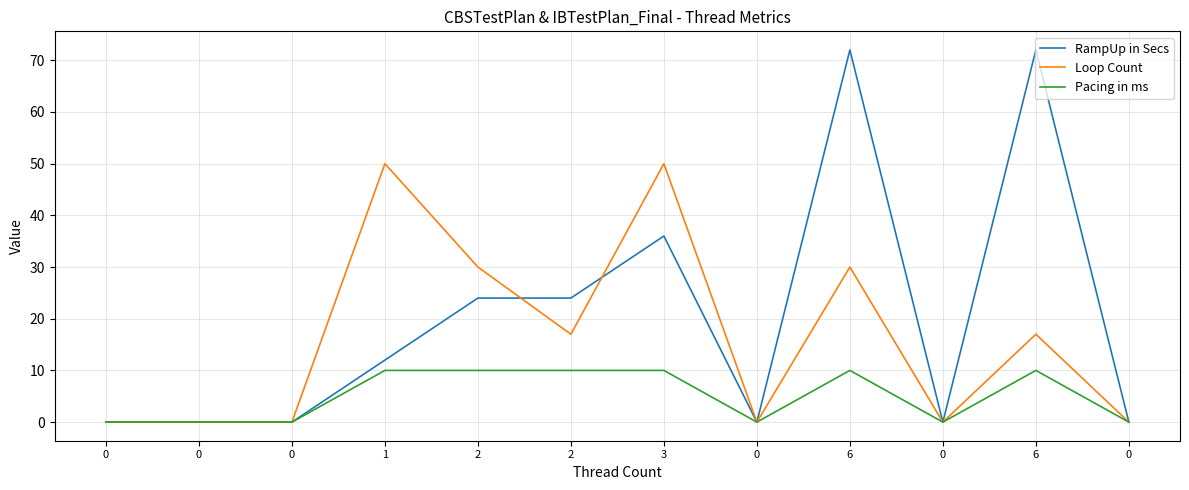

Does the chart display data point markers on the line(s)?

No